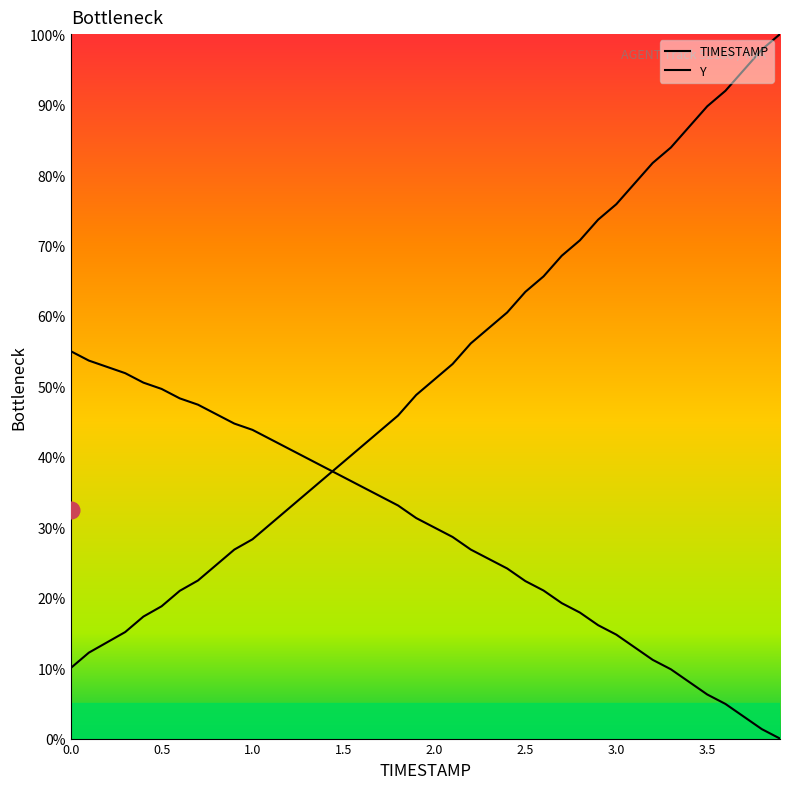

What is the total value across all series at 1.2?

73.8